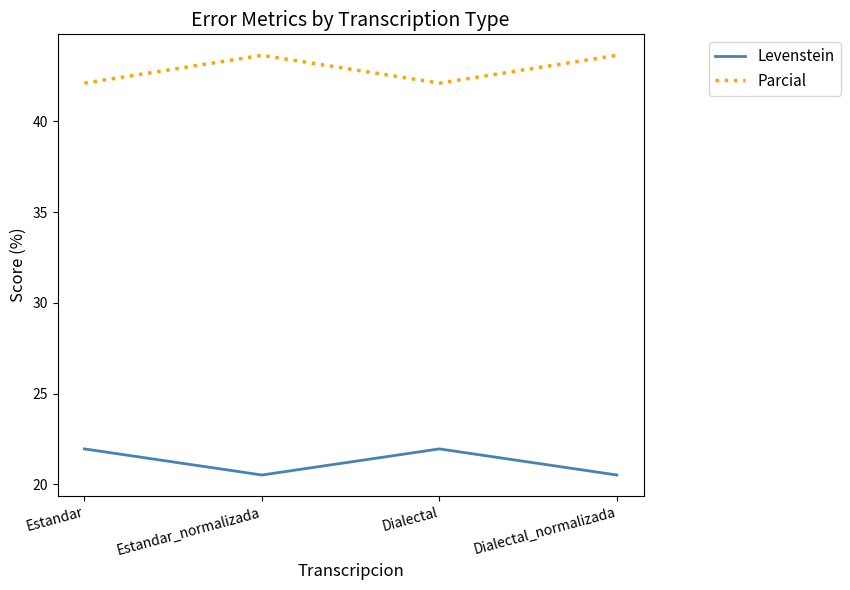

At Dialectal, list the series in order from largest to smallest.

Parcial, Levenstein